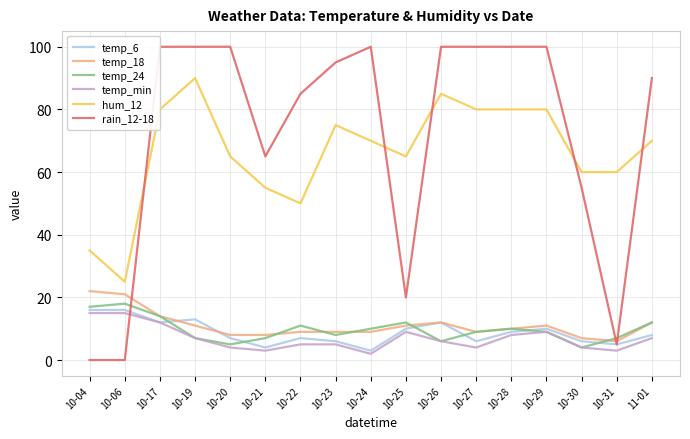

At which label does temp_24 first exceed 9?

10-04